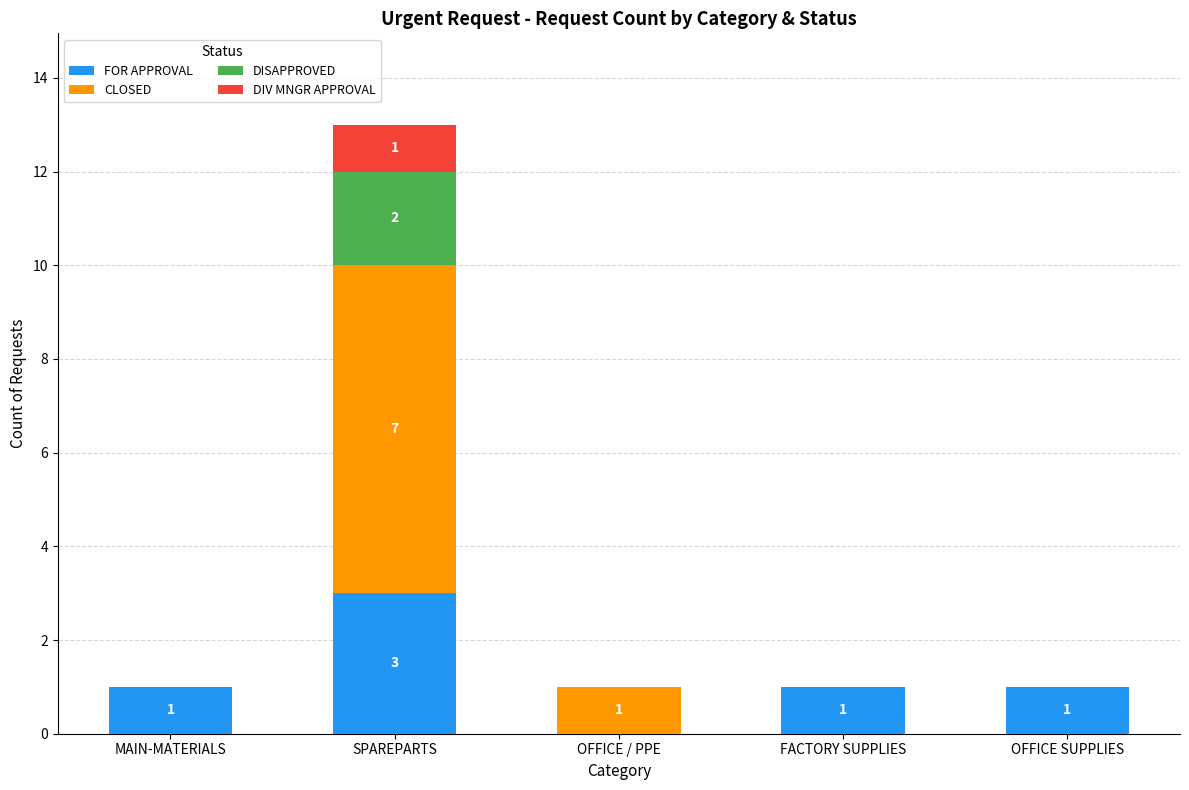

True or false: FOR APPROVAL has a value of 0 at OFFICE / PPE.

True